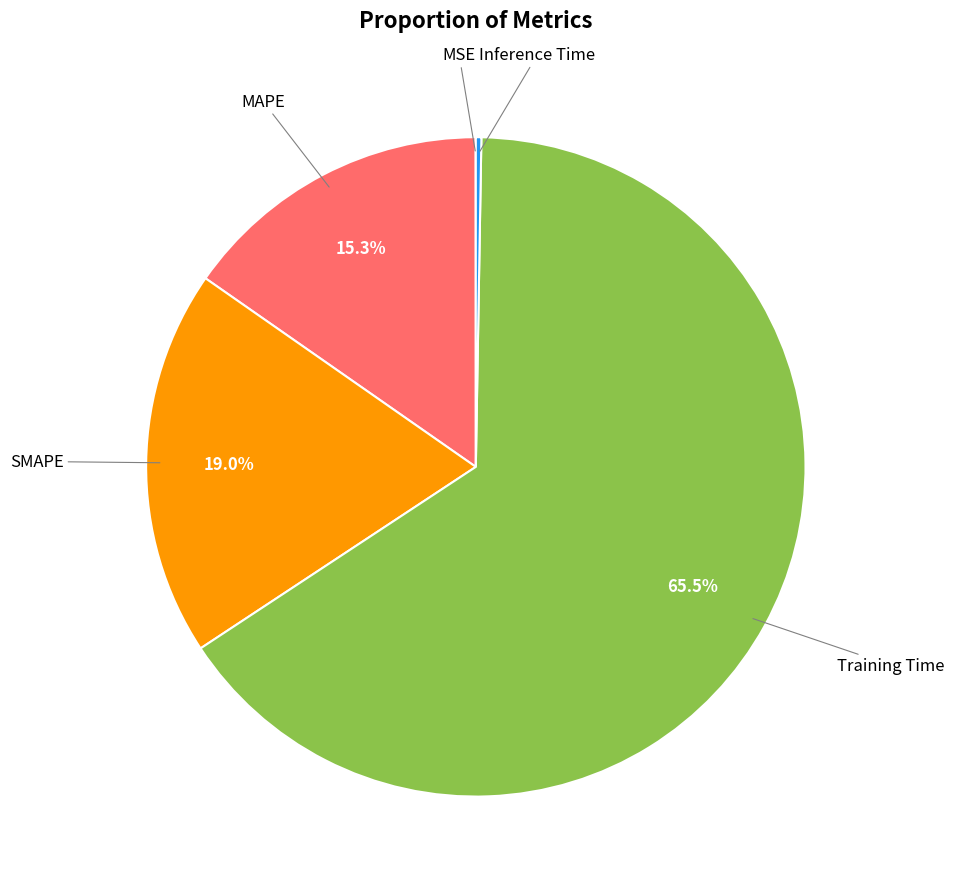

Does any single category account for the majority?

Yes